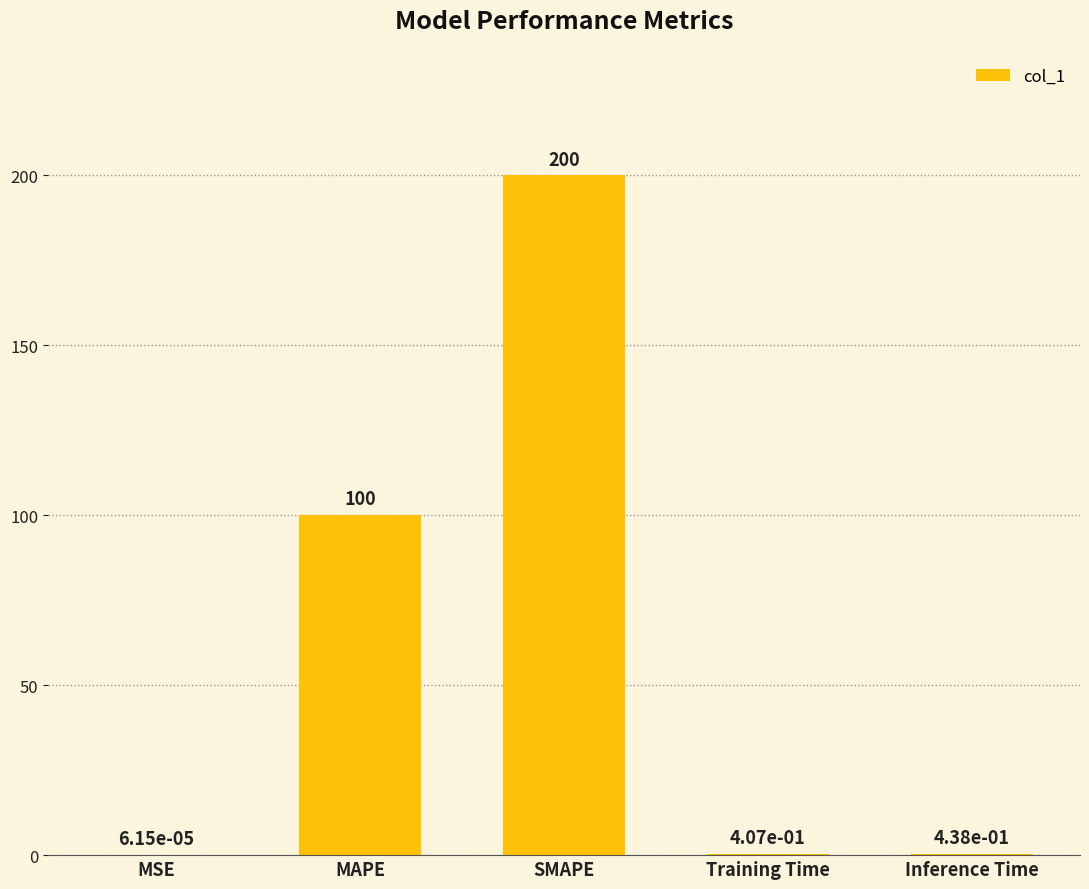

Which has a higher value, MAPE or MSE?

MAPE